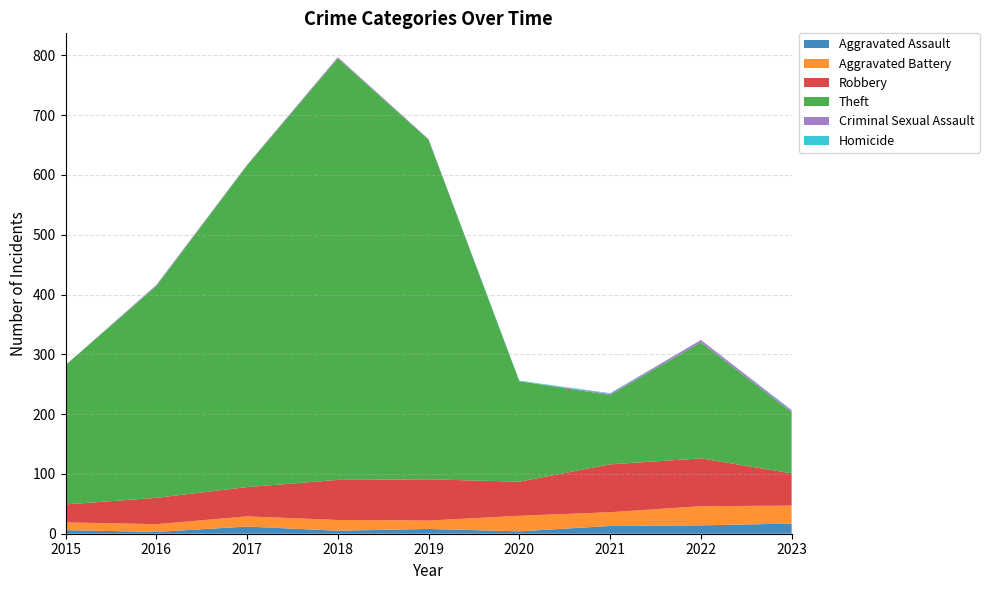

Reading right to left, list all the values displayed in this chart.

Aggravated Assault: 2023=17	2022=14	2021=13	2020=4	2019=8	2018=5	2017=12	2016=3	2015=6
Aggravated Battery: 2023=30	2022=32	2021=23	2020=26	2019=14	2018=18	2017=17	2016=13	2015=13
Robbery: 2023=54	2022=80	2021=80	2020=57	2019=69	2018=67	2017=49	2016=44	2015=30
Theft: 2023=102	2022=194	2021=116	2020=168	2019=568	2018=705	2017=538	2016=354	2015=233
Criminal Sexual Assault: 2023=3	2022=4	2021=2	2020=0	2019=1	2018=2	2017=1	2016=2	2015=0
Homicide: 2023=1	2022=0	2021=1	2020=1	2019=0	2018=0	2017=0	2016=0	2015=0